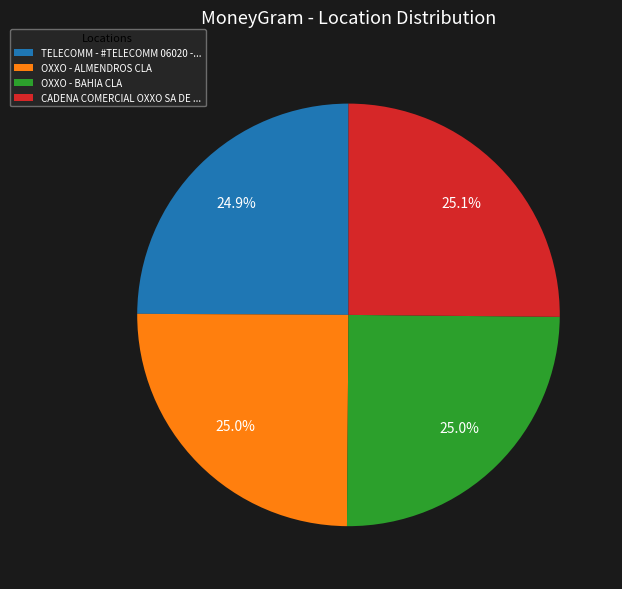

Is OXXO - BAHIA CLA the majority of the pie?

No